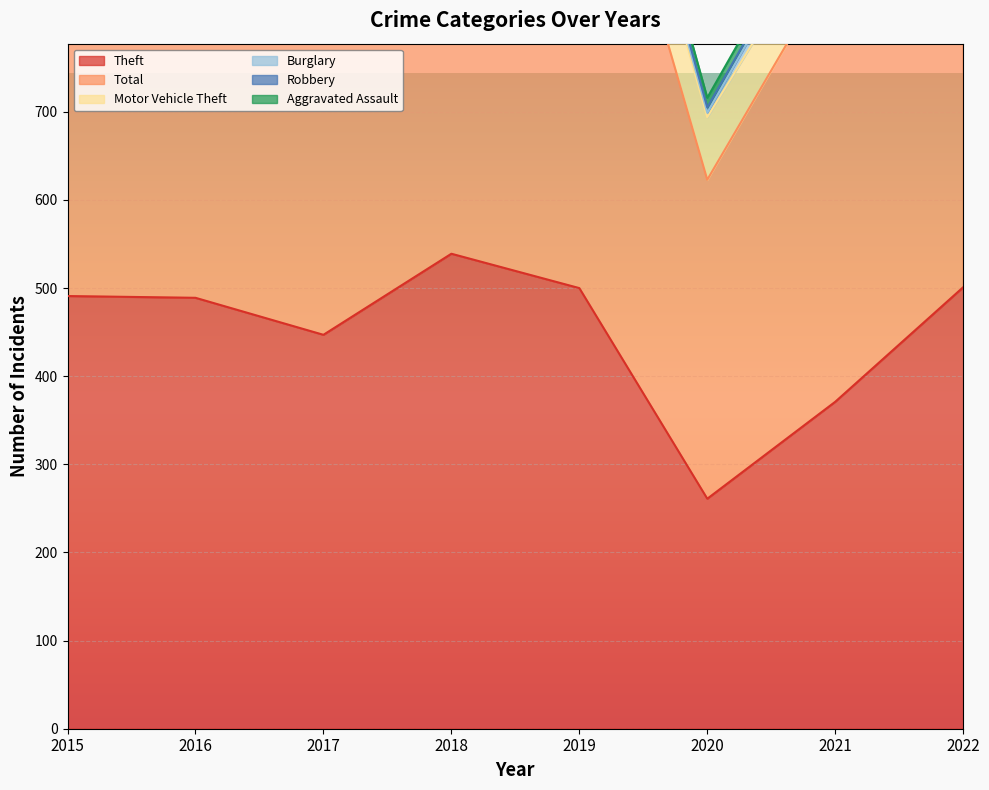

True or false: Motor Vehicle Theft has more than 0 interior local peaks.

True